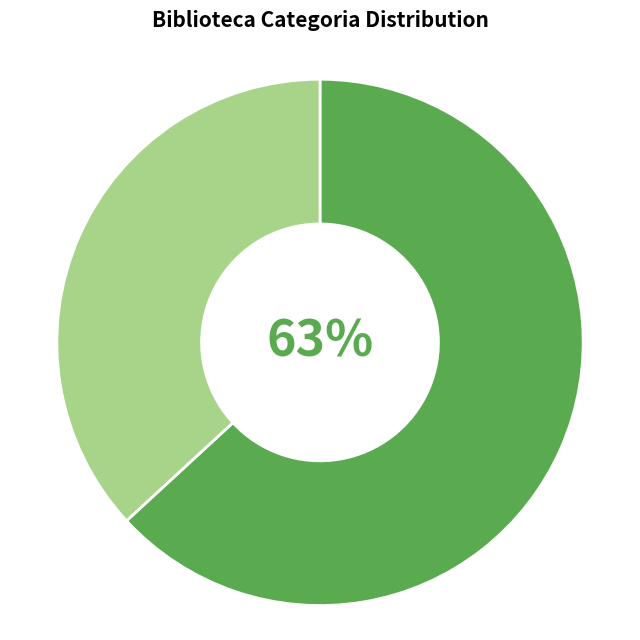

To the nearest percent, what is the difference between the largest and smallest slice percentages?

26%